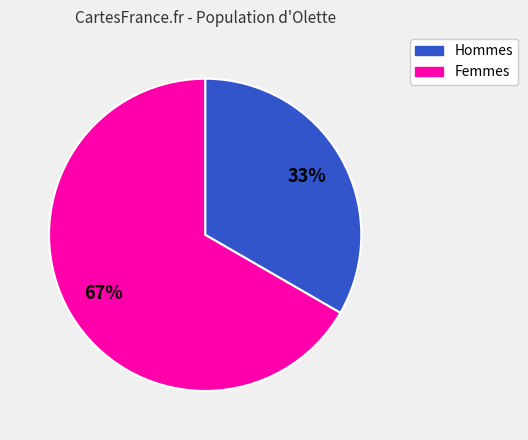

To the nearest percent, what is the average slice percentage?

50%